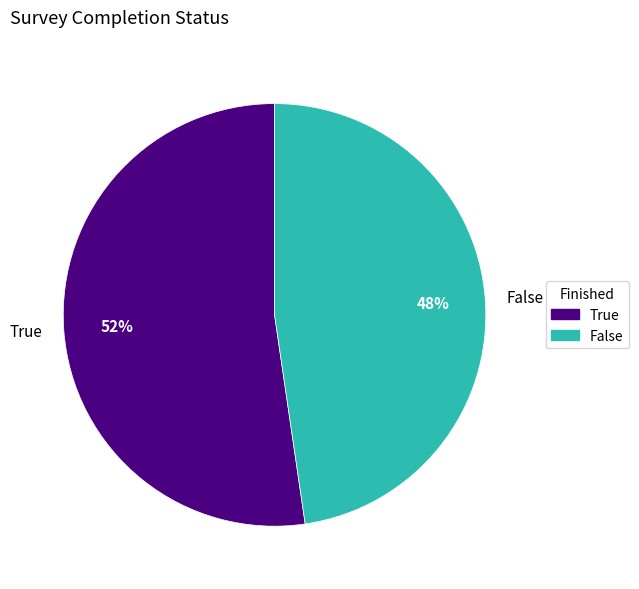

What is the majority slice?

True